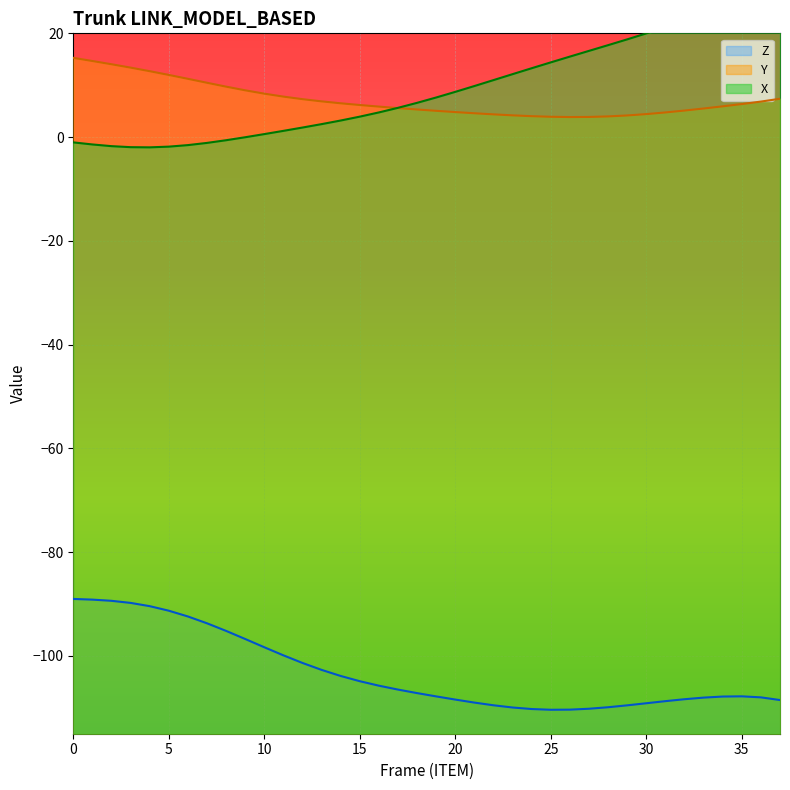

True or false: Z and Y intersect in this chart.

False